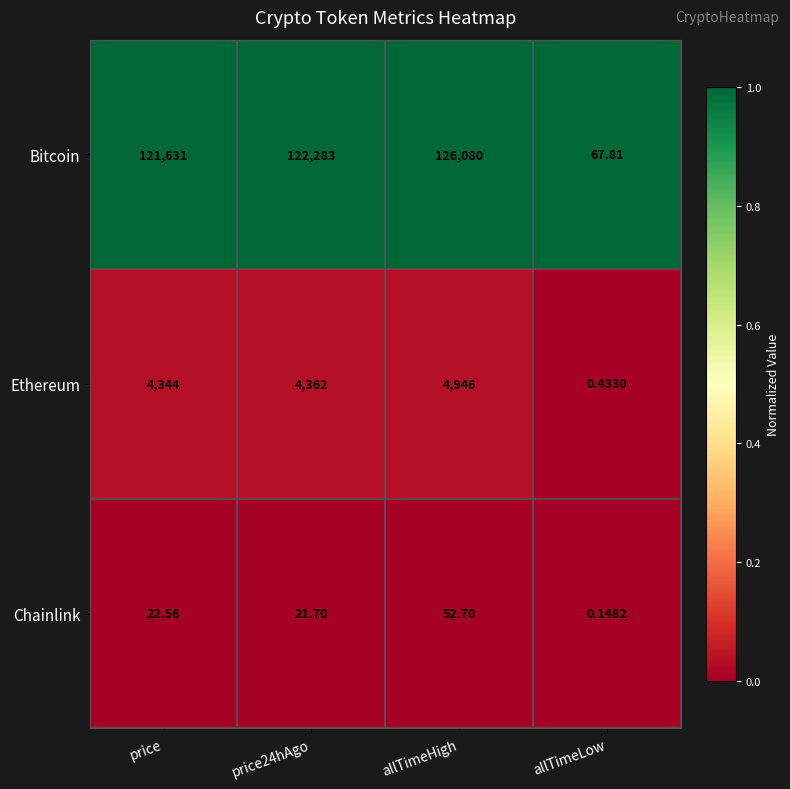

Which series has the largest range (max minus min)?

Bitcoin